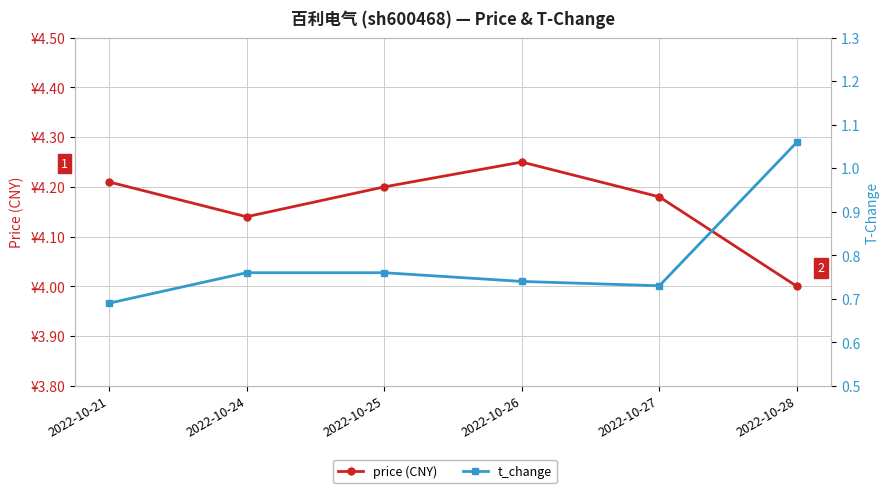

What is the greatest value displayed?

4.2